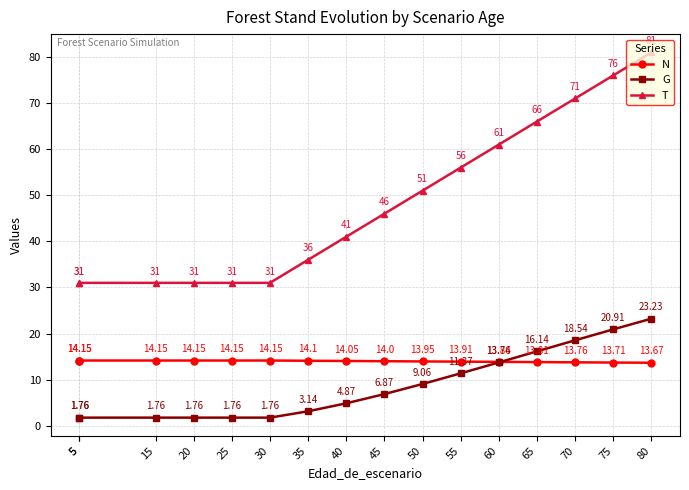

What is the approximate value of T at 80?

81.0